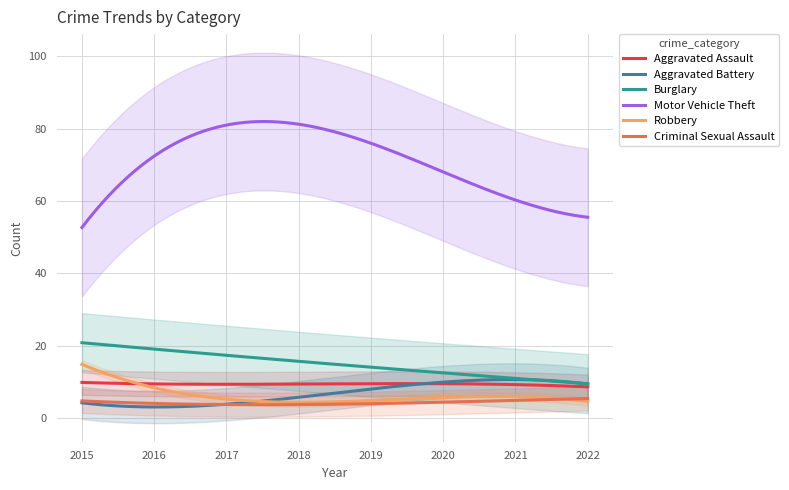

How many distinct data groups are displayed?

6